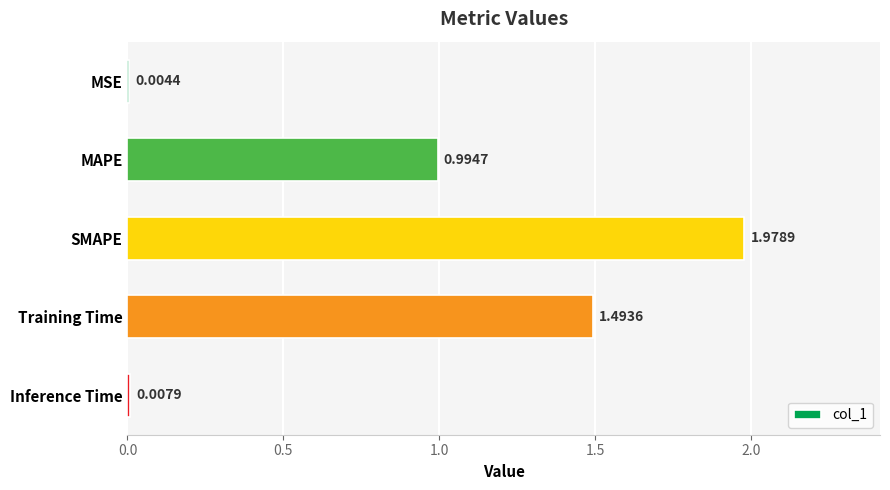

Which label corresponds to the largest value in the chart?

SMAPE